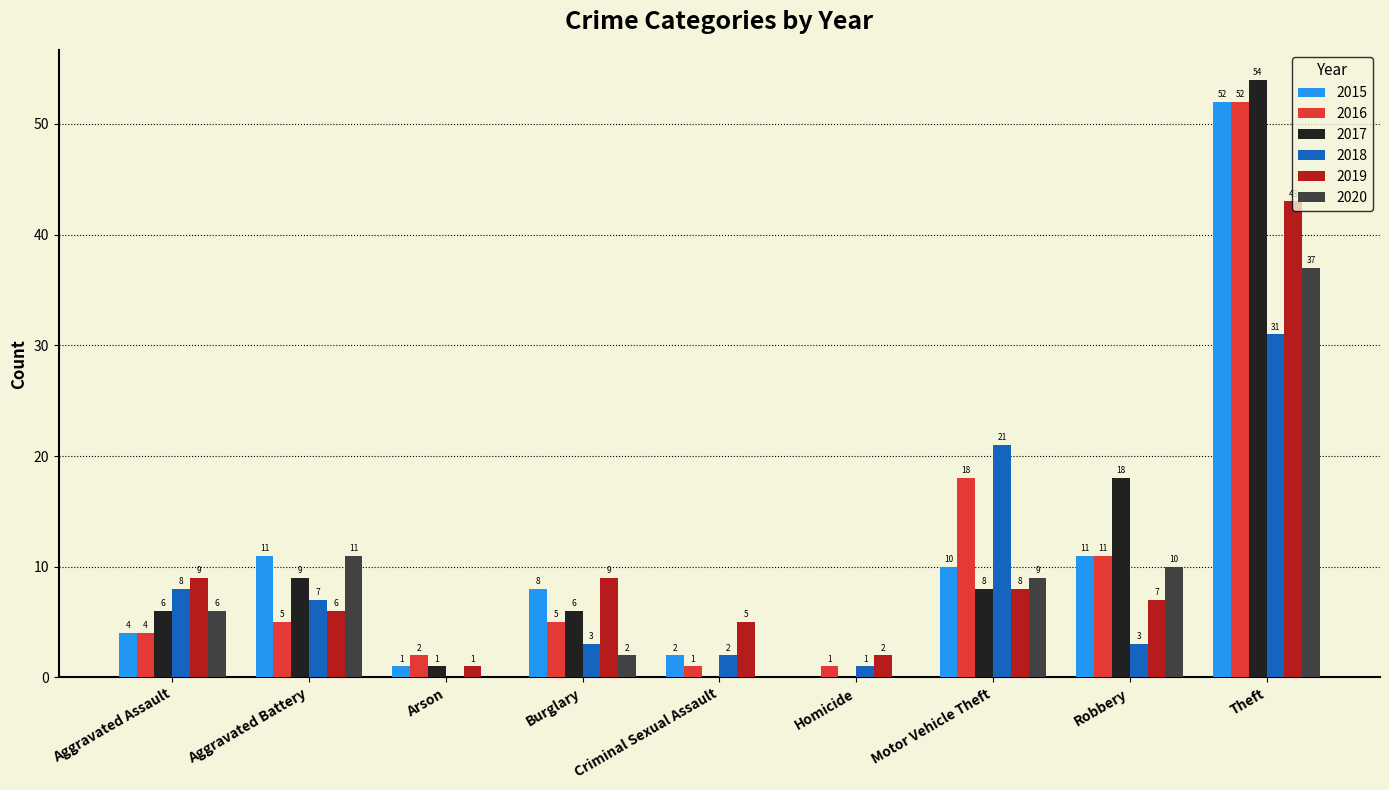

Which category has the highest value across all series?

Theft